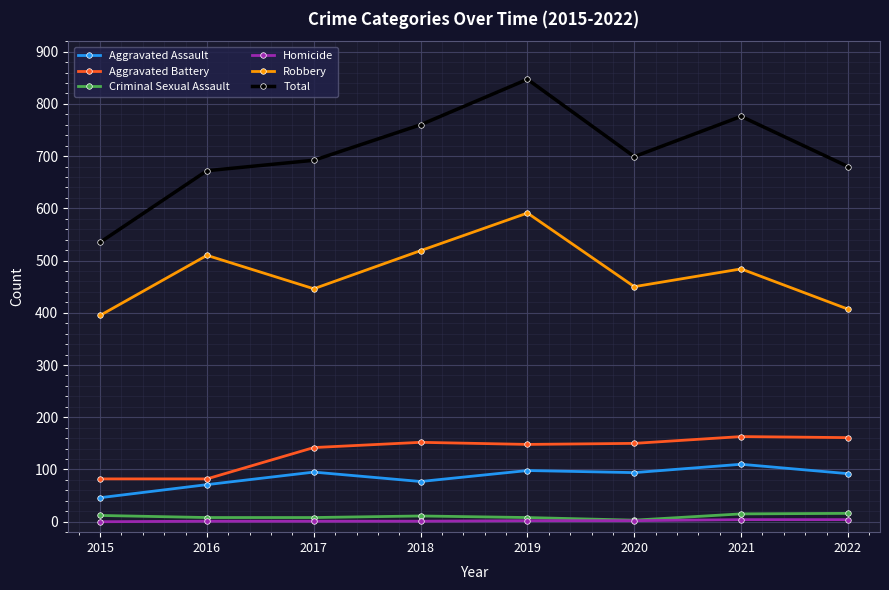

True or false: Robbery and Aggravated Battery intersect in this chart.

False